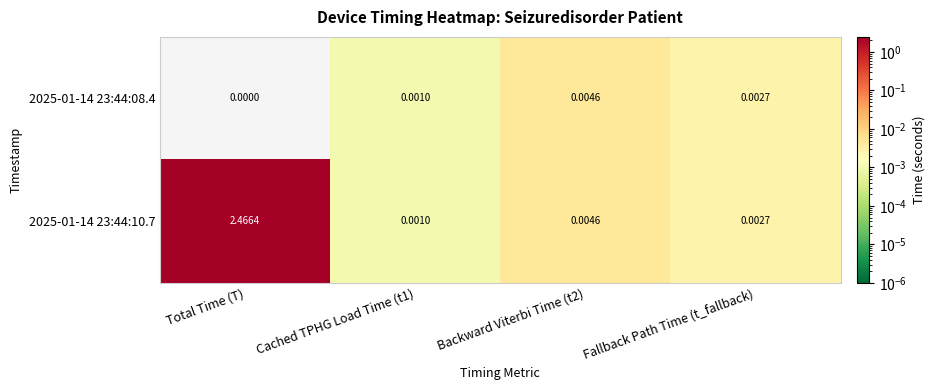

Which series has the largest range (max minus min)?

2025-01-14 23:44:10.7